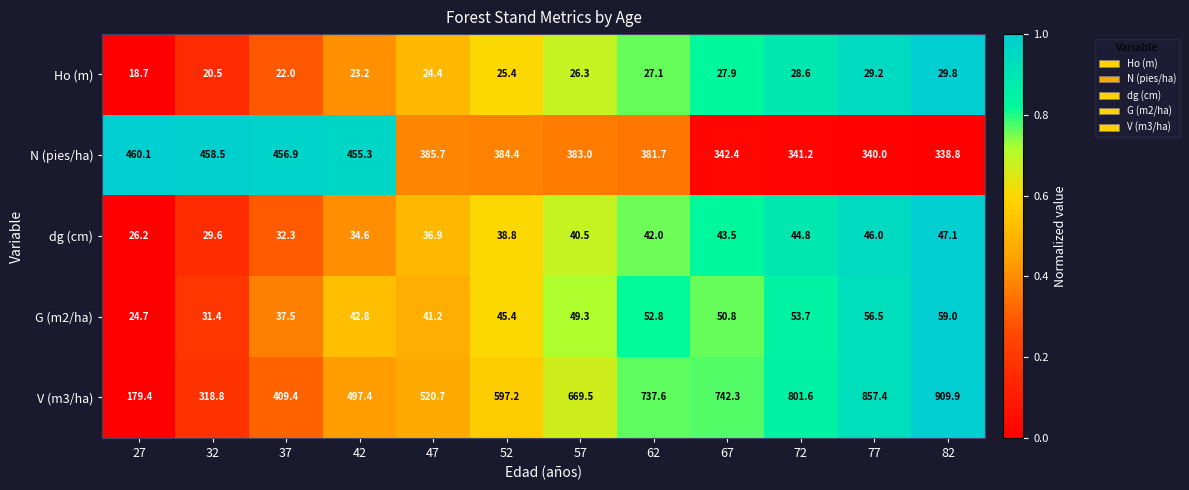

Between 47 and 82, which series saw the biggest shift?

V (m3/ha)